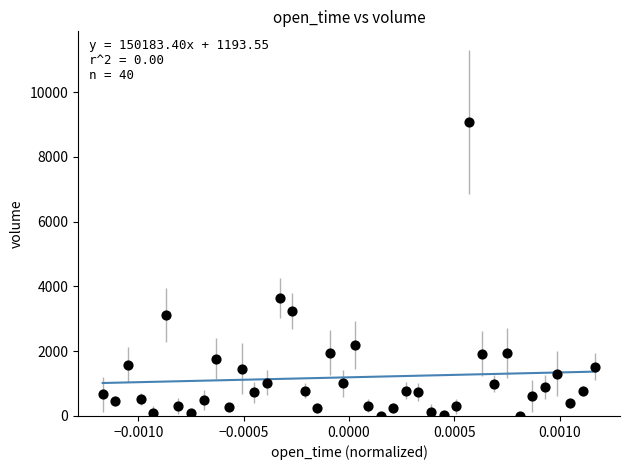

What Y value in the scatter plot is closest to 4541?

3643.3